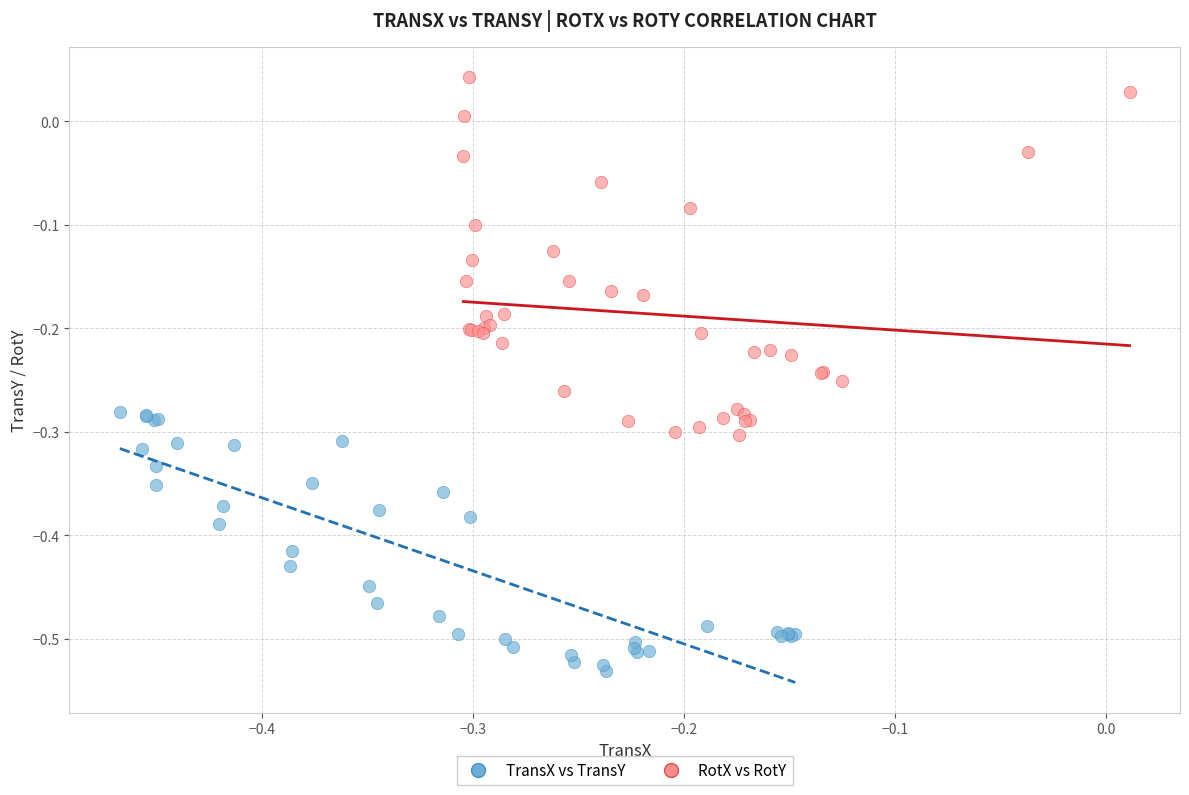

Which series contains the lowest Y value?

TransX vs TransY